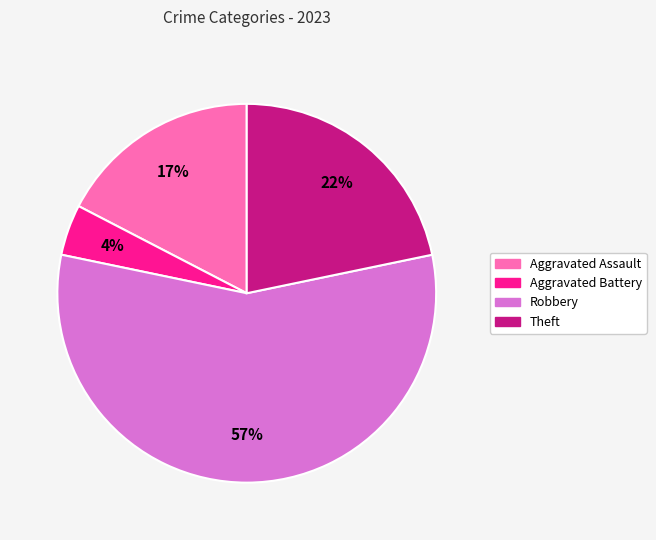

True or false: Aggravated Assault accounts for 8% of the total.

False